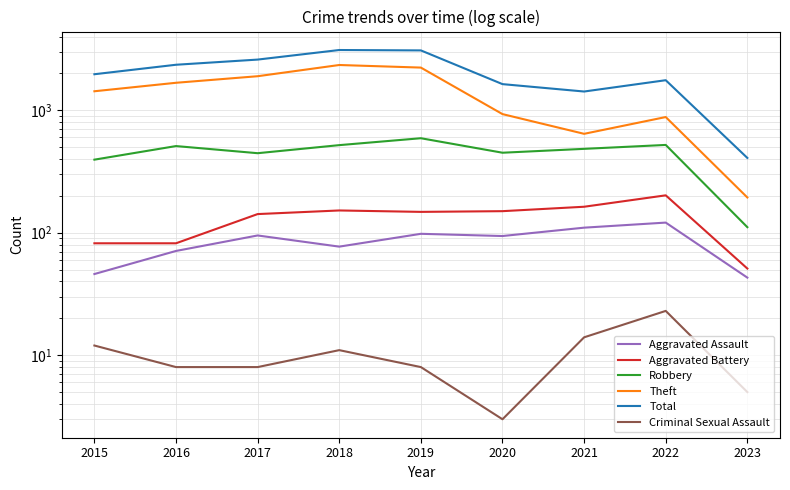

True or false: Theft and Aggravated Battery cross at least once.

False